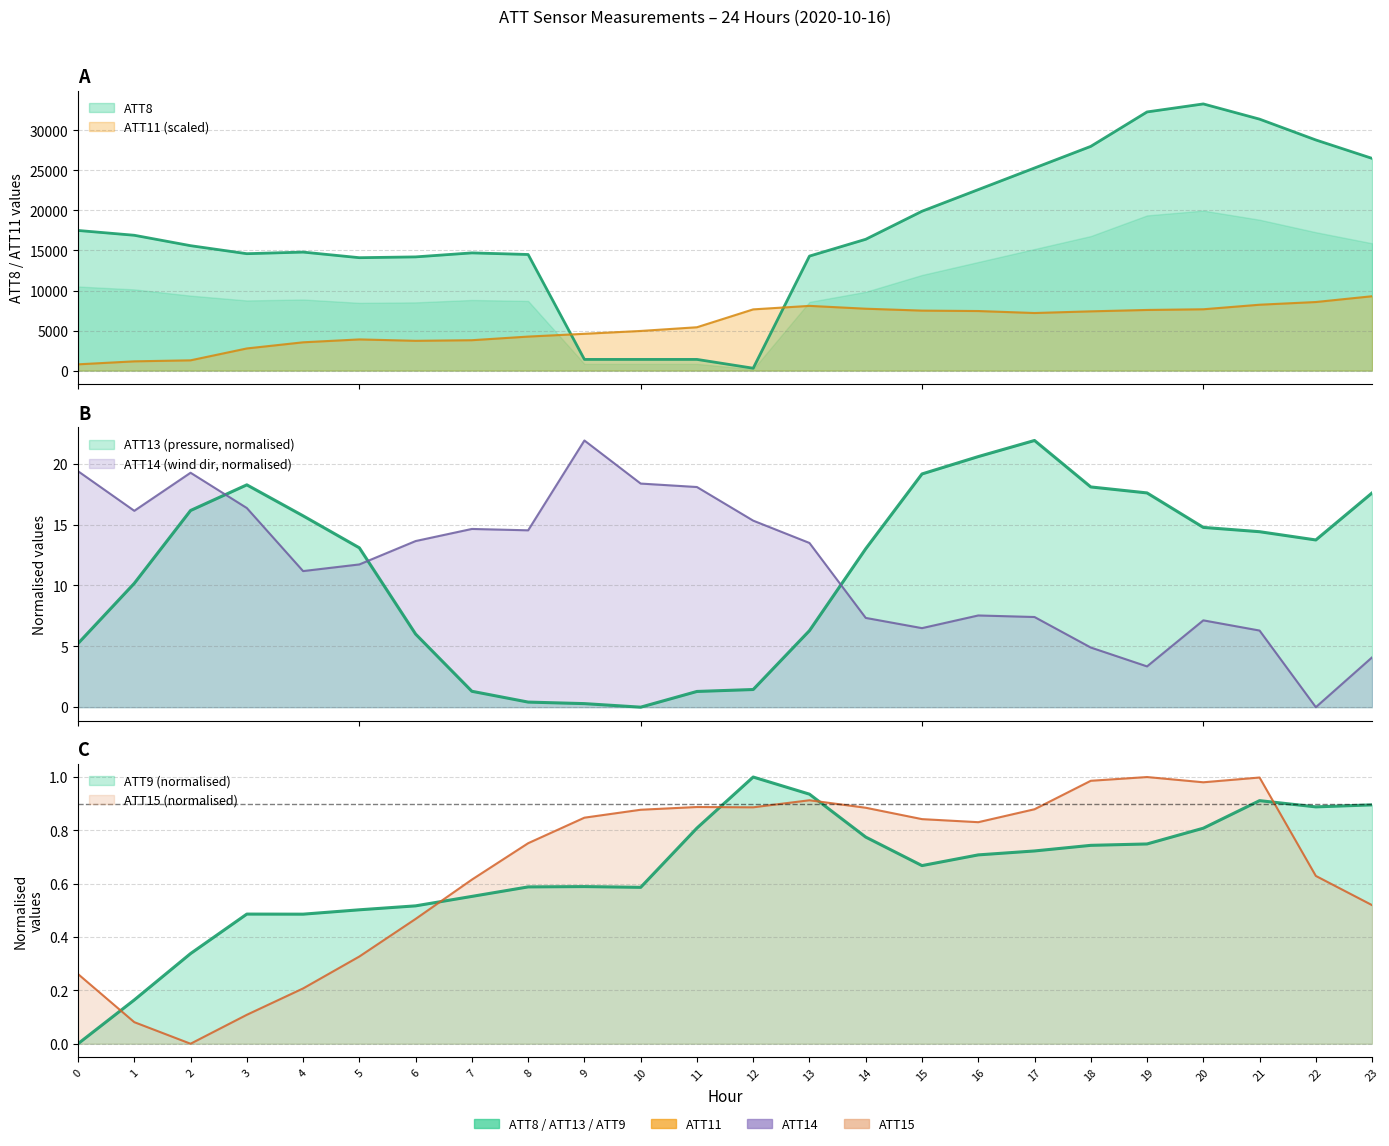

What is the difference between the ATT14 values at 6 and 16?

6.1